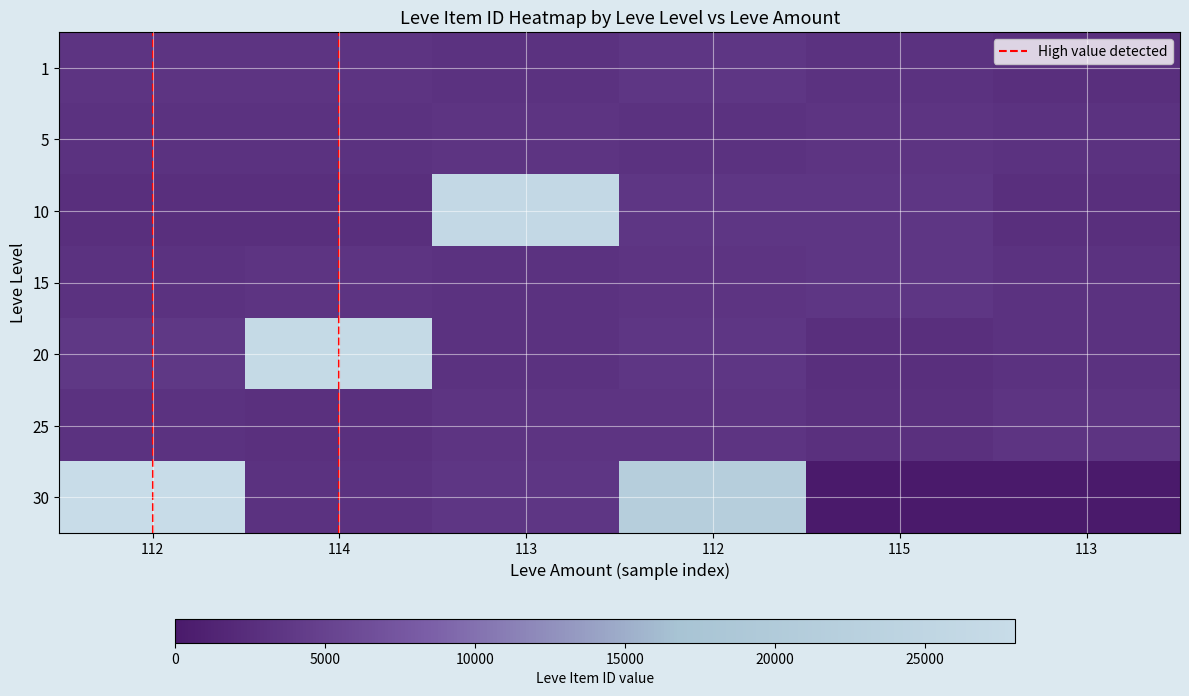

At how many categories does at least one series exceed 0?

6